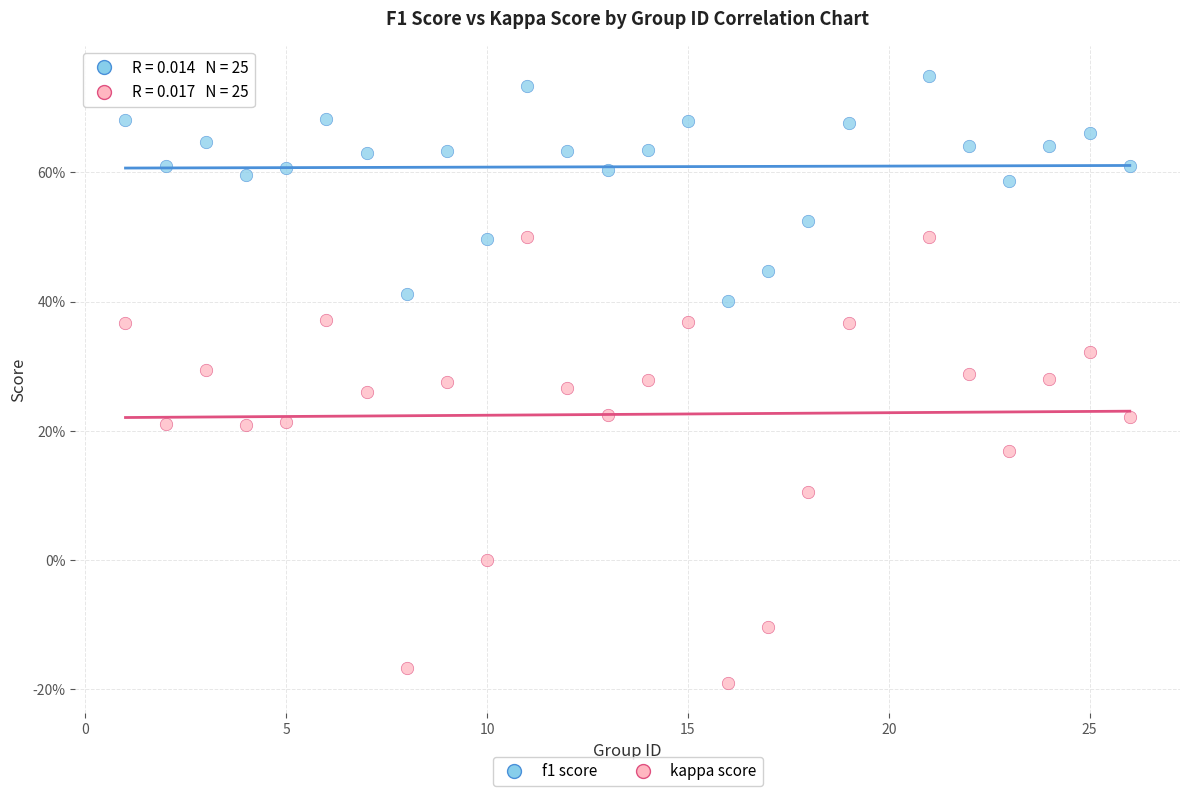

Which series has the widest spread of Y values?

kappa score